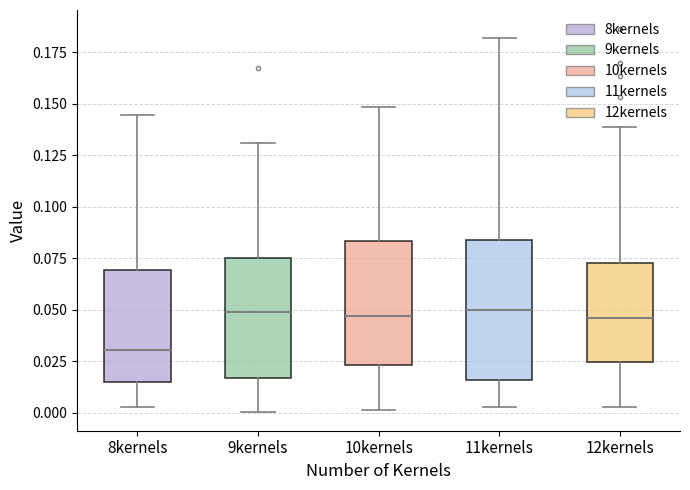

Reading left to right, read every box against the y-axis: the position of its median line, the range the box covers, and the ends of its whiskers. The values are not printed on the chart, so give them approximately, as read against the axis.

8kernels: median 0.030, box 0.015 to 0.070, whiskers 0.005 to 0.145
9kernels: median 0.050, box 0.015 to 0.075, whiskers 0.000 to 0.130
10kernels: median 0.045, box 0.025 to 0.085, whiskers 0.000 to 0.150
11kernels: median 0.050, box 0.015 to 0.085, whiskers 0.005 to 0.180
12kernels: median 0.045, box 0.025 to 0.075, whiskers 0.005 to 0.140